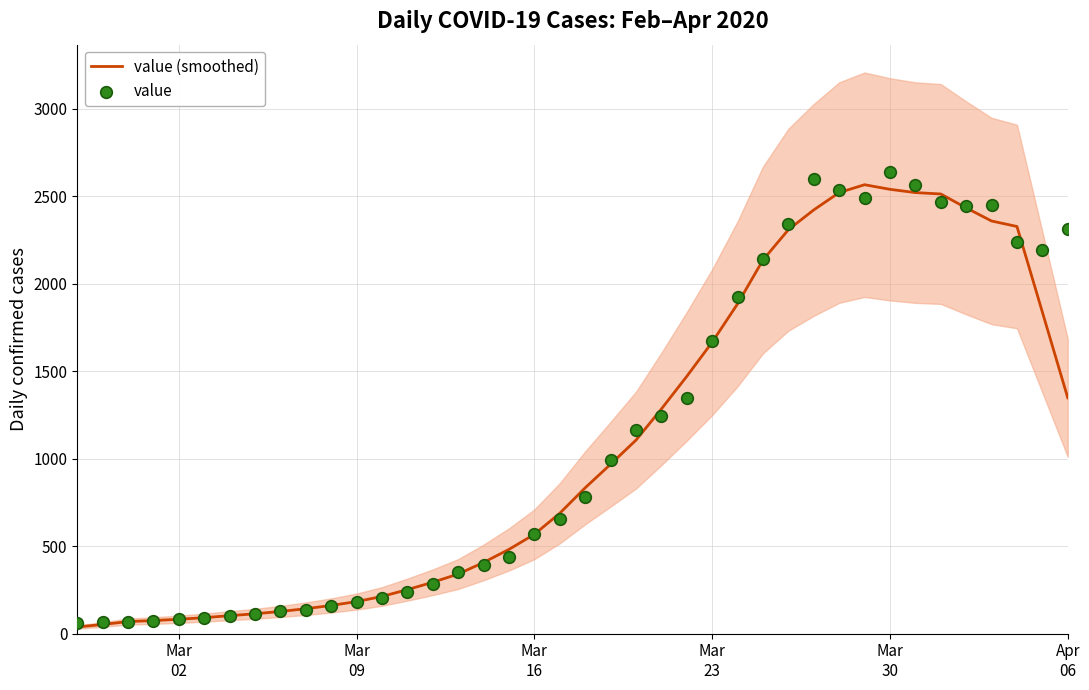

Which series contains the highest Y value?

value